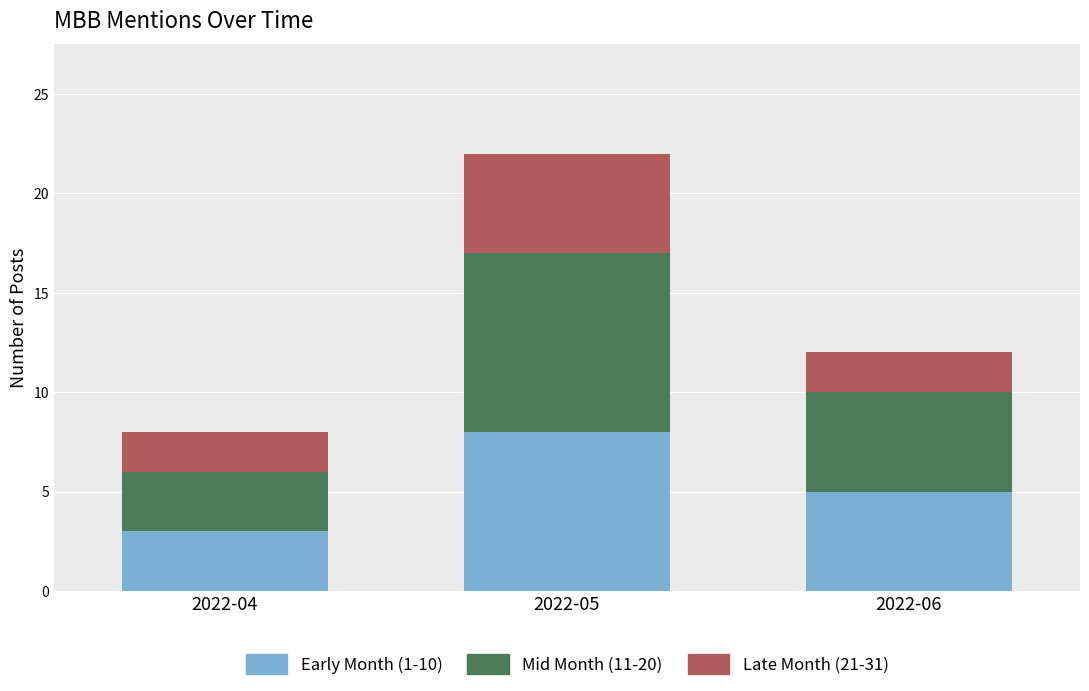

The value of Early Month (1-10) at 2022-06 is 5. True or false?

True